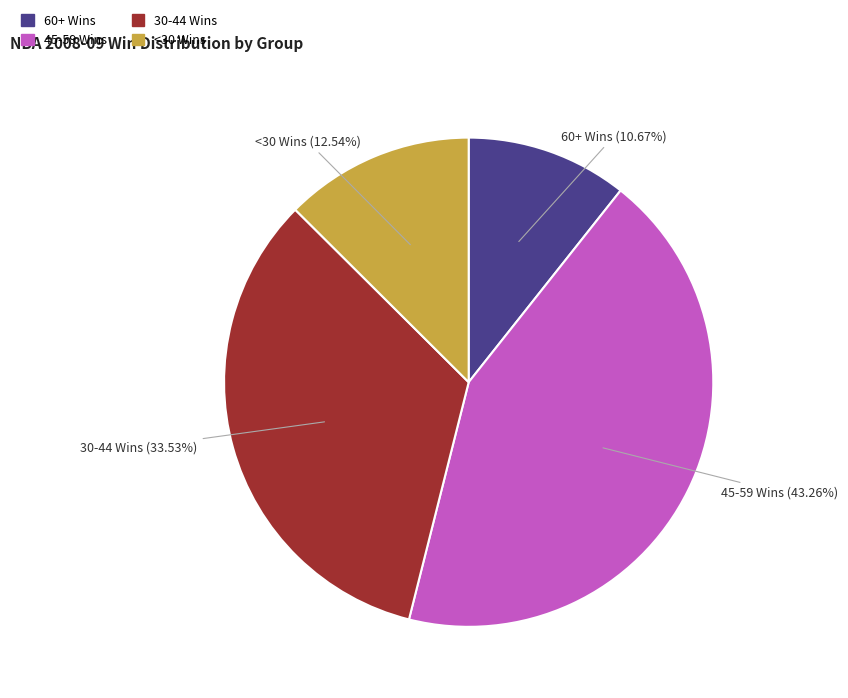

Is there a majority slice in this chart?

No